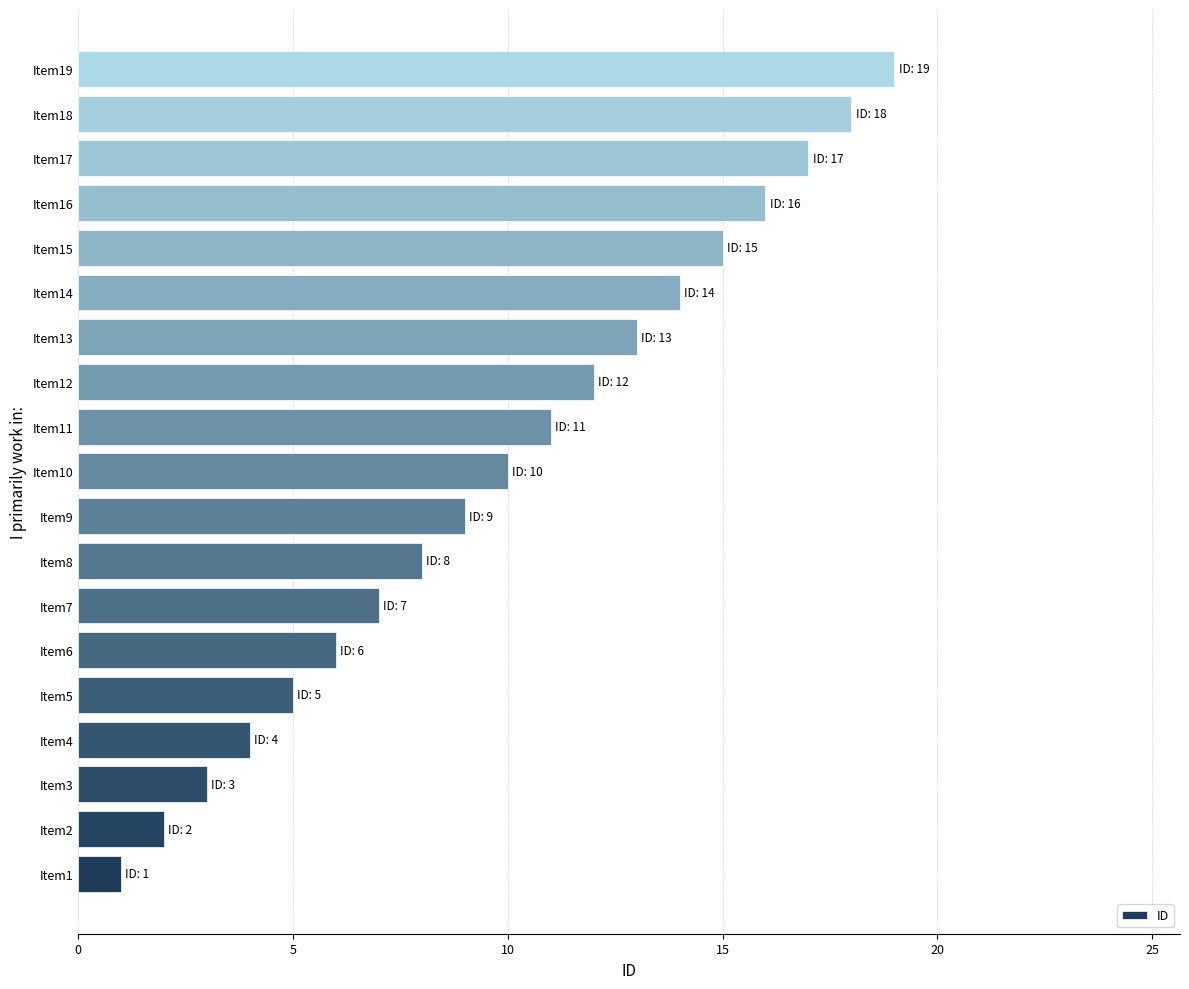

Which category has the highest value across all series?

Item19